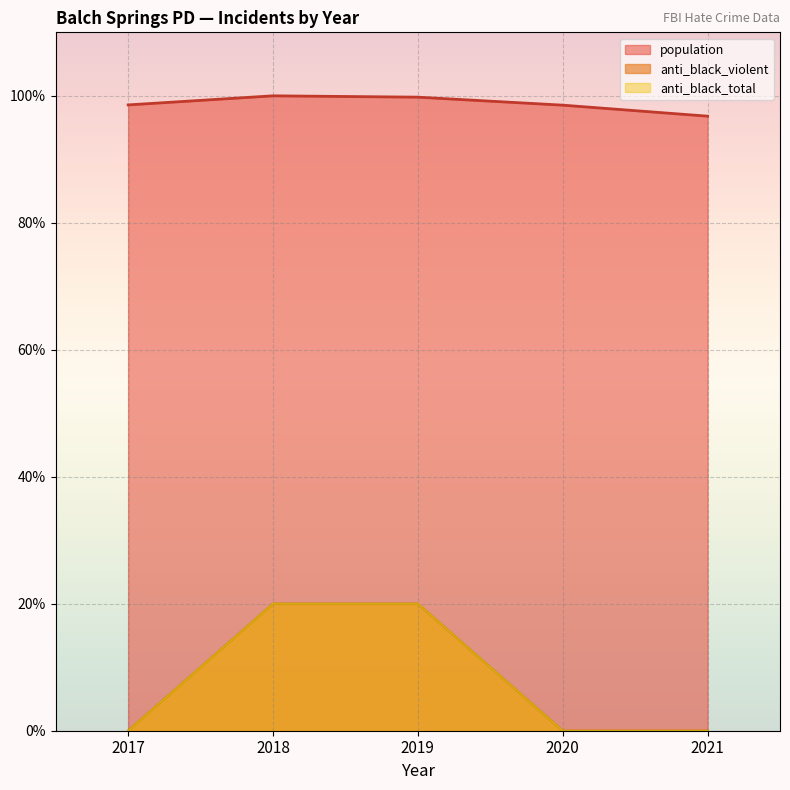

List the labels in order of anti_black_violent value, smallest first.

2017, 2020, 2021, 2018, 2019